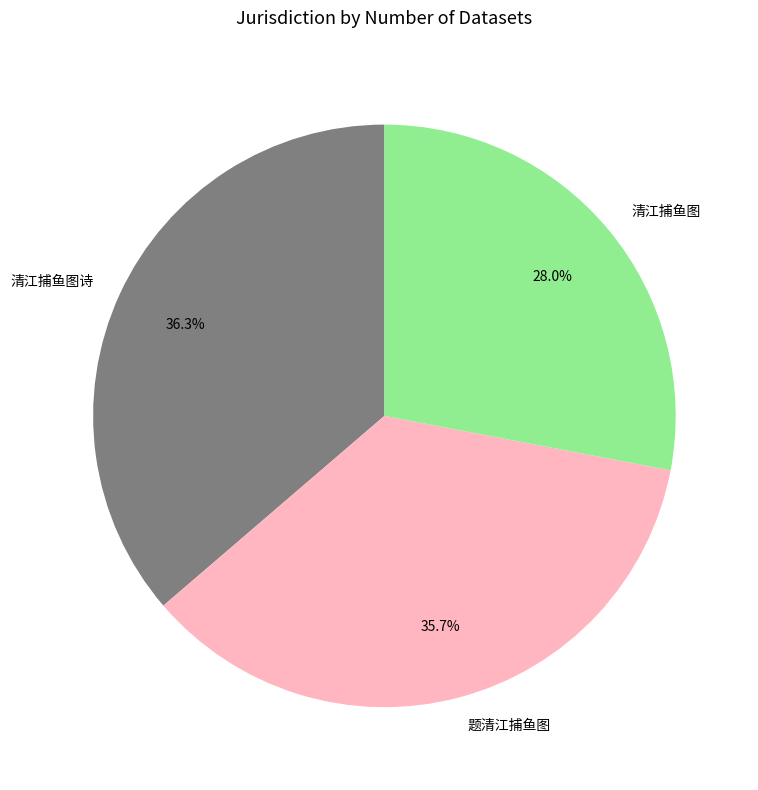

Between 清江捕鱼图诗 and 清江捕鱼图, which is larger?

清江捕鱼图诗